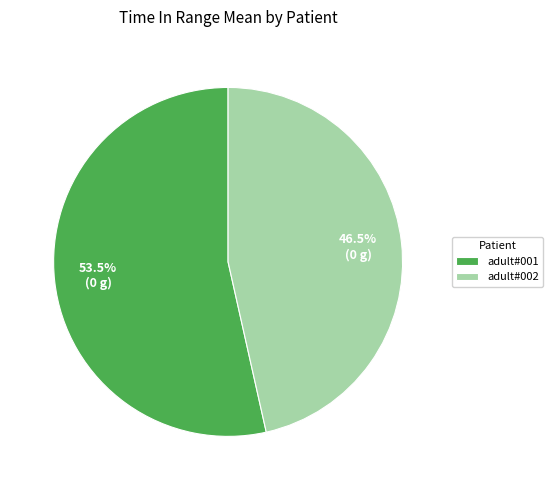

What is the majority slice?

adult#001